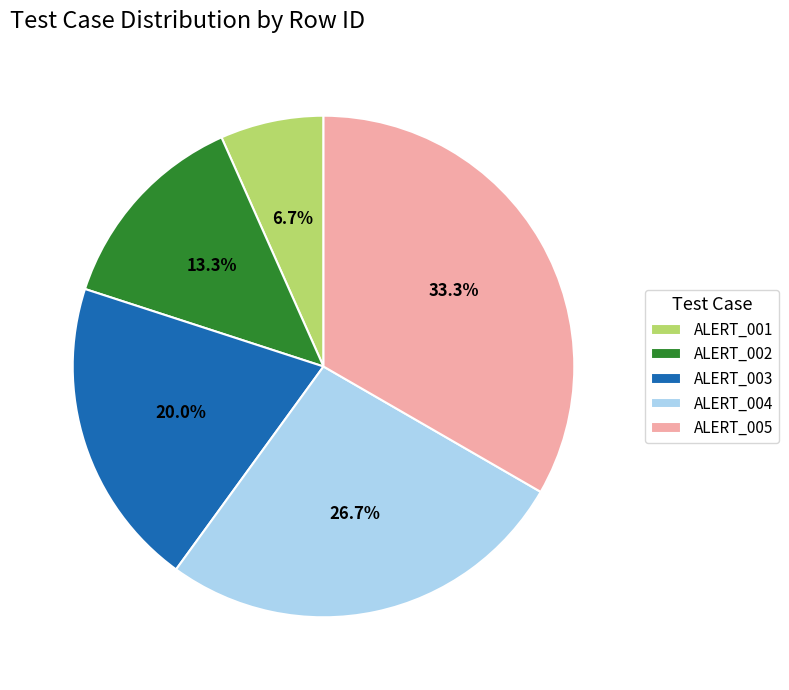

Is the sum of ALERT_005 and ALERT_003 greater than half?

Yes